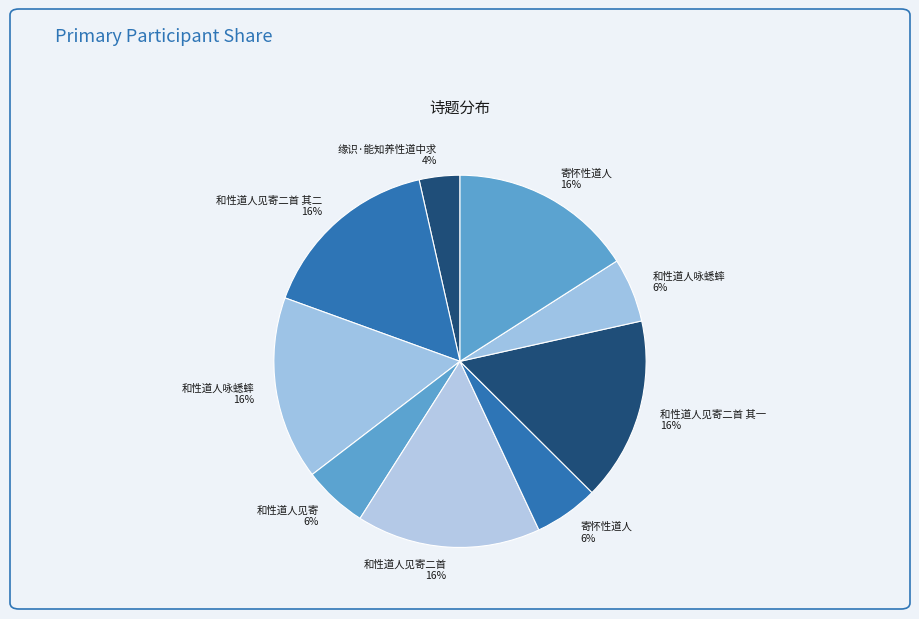

Do 和性道人见寄二首 其一 16% and 和性道人咏蟋蟀 6% together represent more than half of the pie?

No